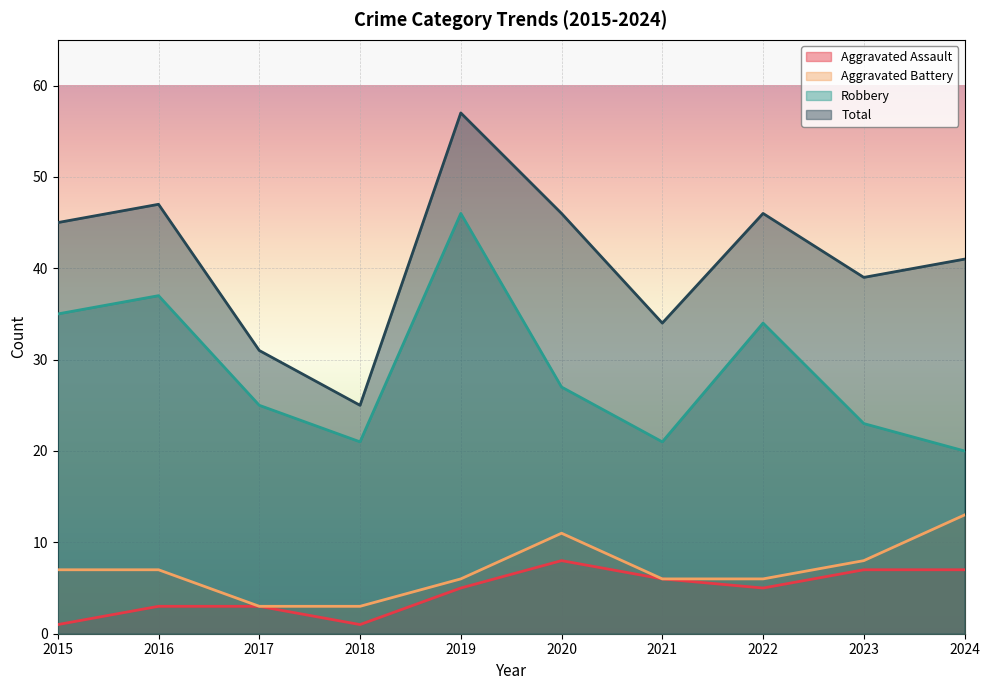

Is the value of Aggravated Battery at 2017 greater than the value of Aggravated Assault at 2022?

No